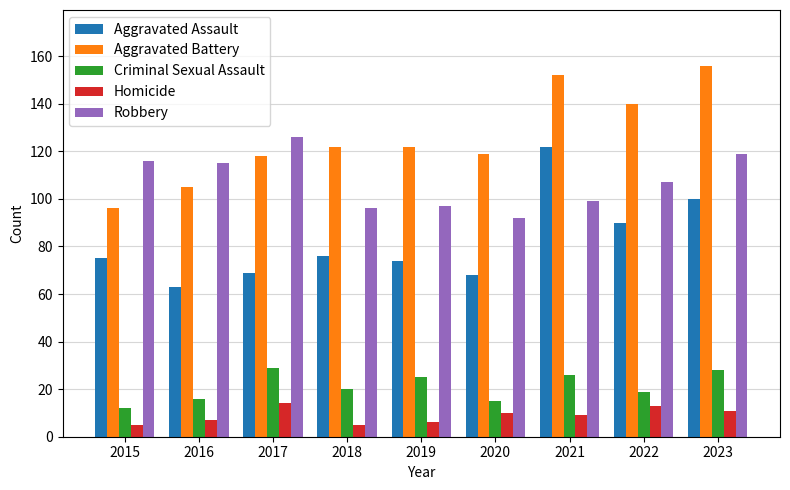

Reading left to right, what are all the values shown in this chart?

Aggravated Assault: 75	63	69	76	74	68	122	90	100
Aggravated Battery: 96	105	118	122	122	119	152	140	156
Criminal Sexual Assault: 12	16	29	20	25	15	26	19	28
Homicide: 5	7	14	5	6	10	9	13	11
Robbery: 116	115	126	96	97	92	99	107	119